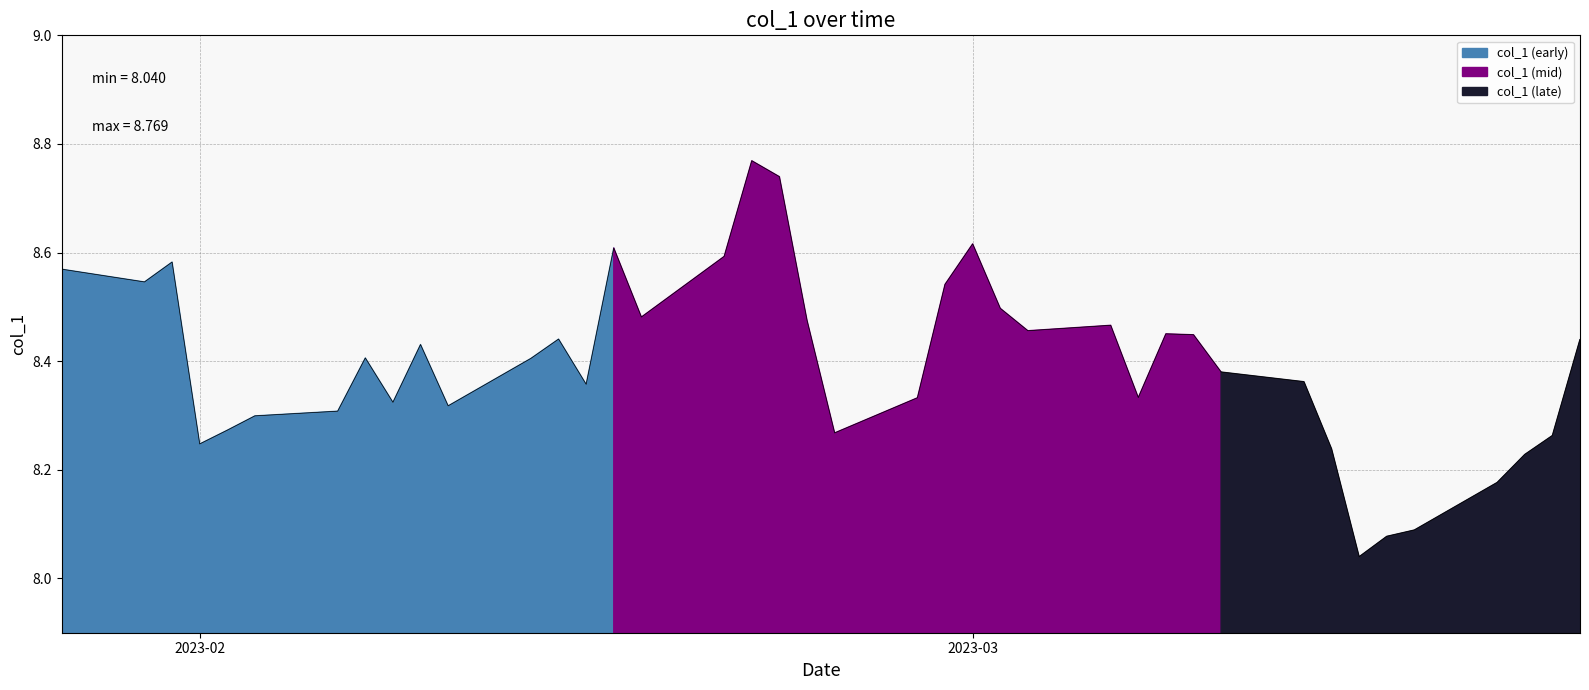

What is the value of the 9th point from the left?

8.3